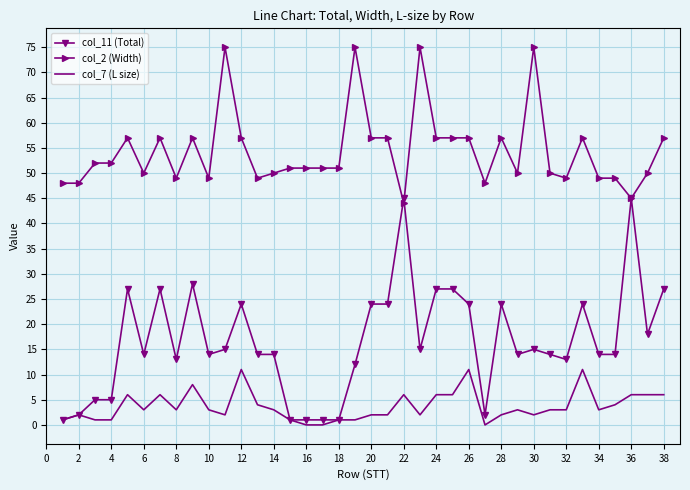

Which series has the largest range (max minus min)?

col_11 (Total)